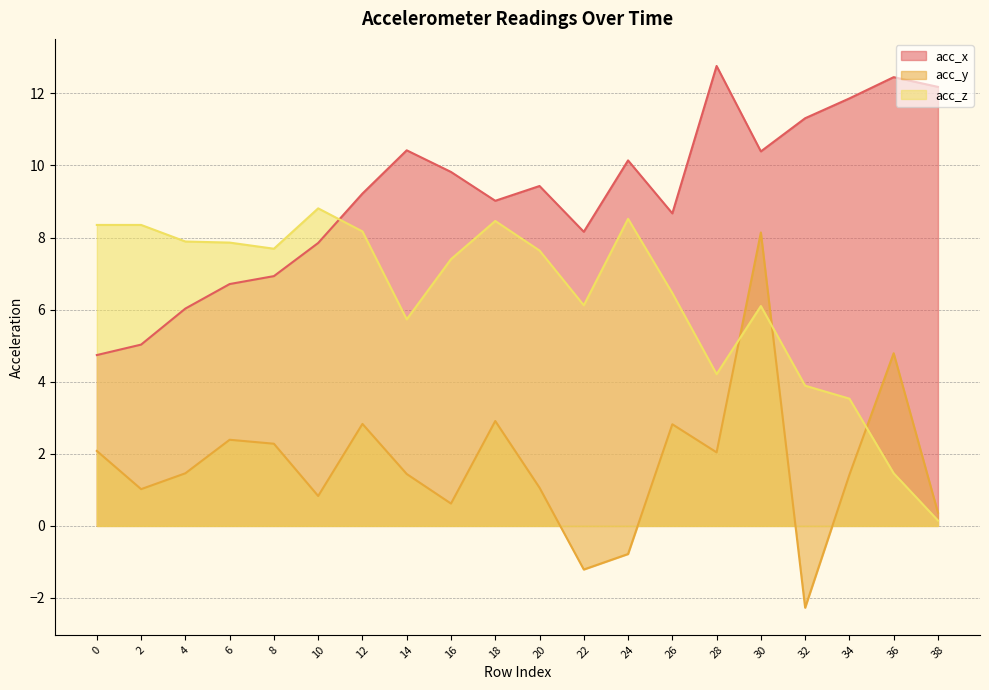

In acc_y, how many points are higher than both neighbors (excluding endpoints)?

6